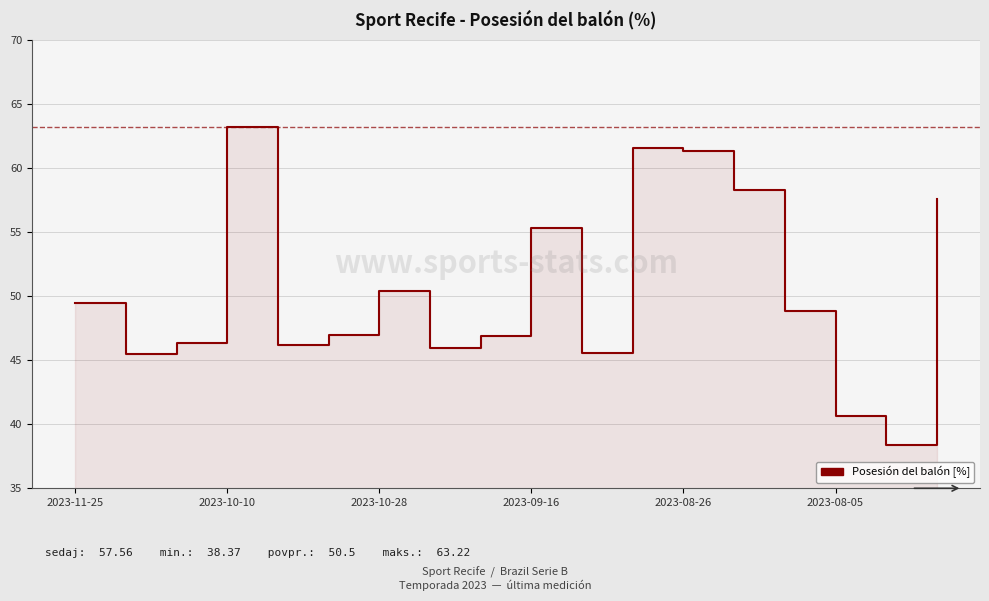

How many distinct data groups are displayed?

1